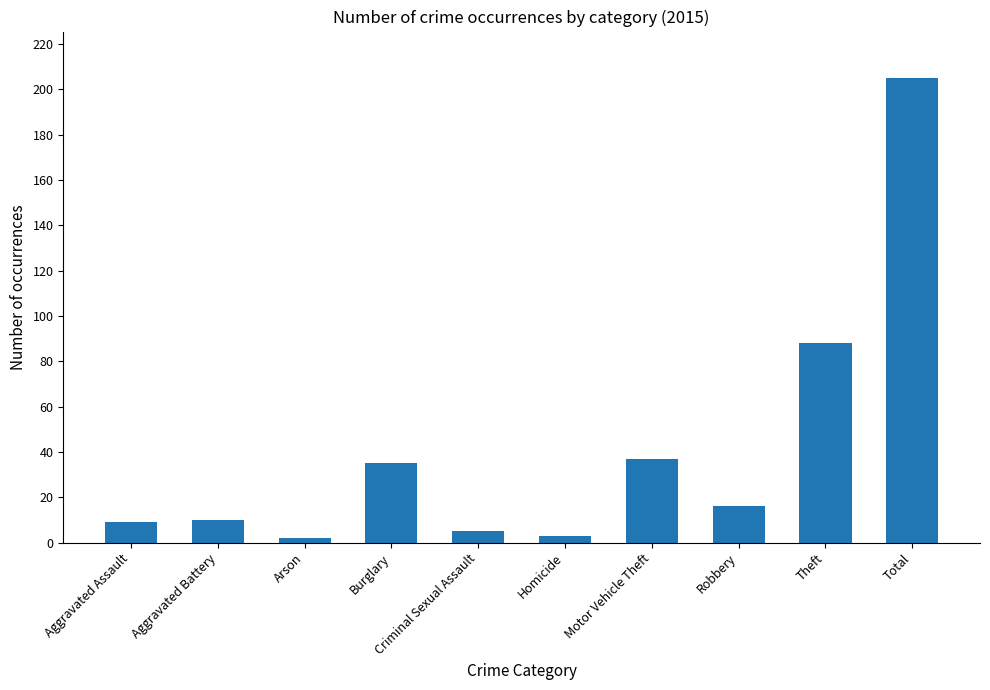

Reading left to right, transcribe all the data shown in this chart.

9	10	2	35	5	3	37	16	88	205